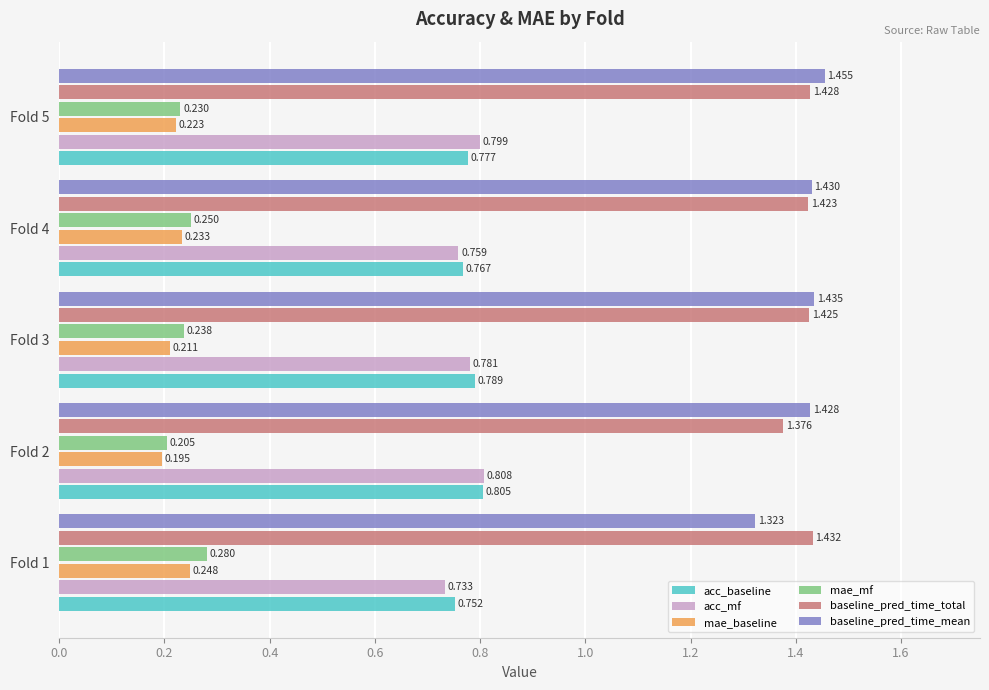

Which series changed the most between Fold 1 and Fold 4?

baseline_pred_time_mean